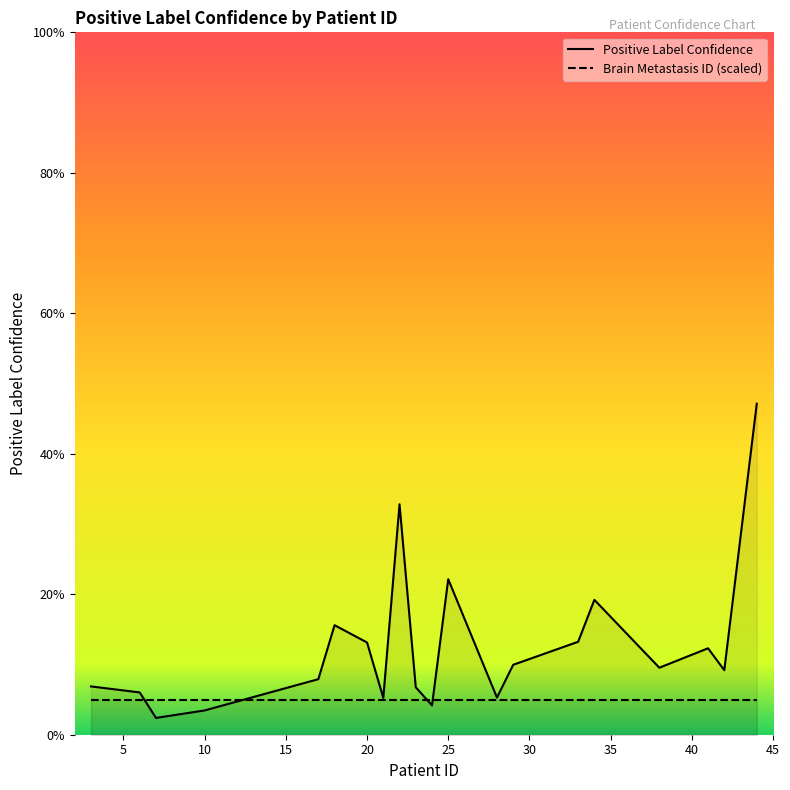

List the labels in order of value, largest first.

44, 22, 25, 34, 18, 33, 20, 41, 29, 38, 42, 17, 3, 23, 6, 28, 21, 24, 10, 7